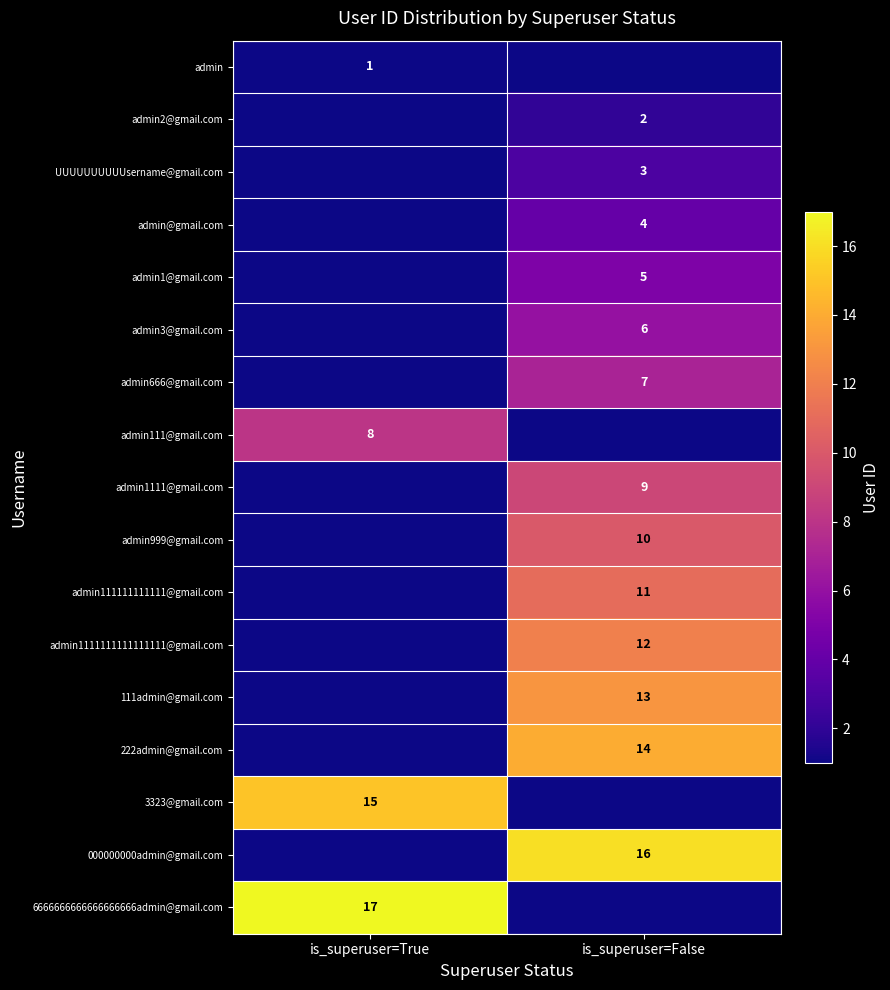

The 222admin@gmail.com series shows 20 at is_superuser=False. True or false?

False